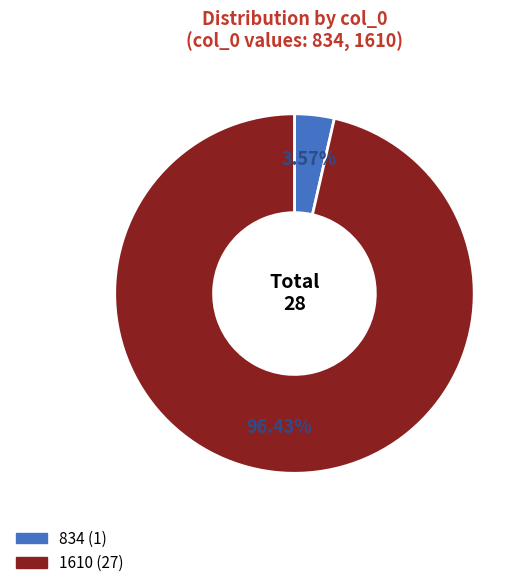

How much of the chart is everything except 1610?

3.6%